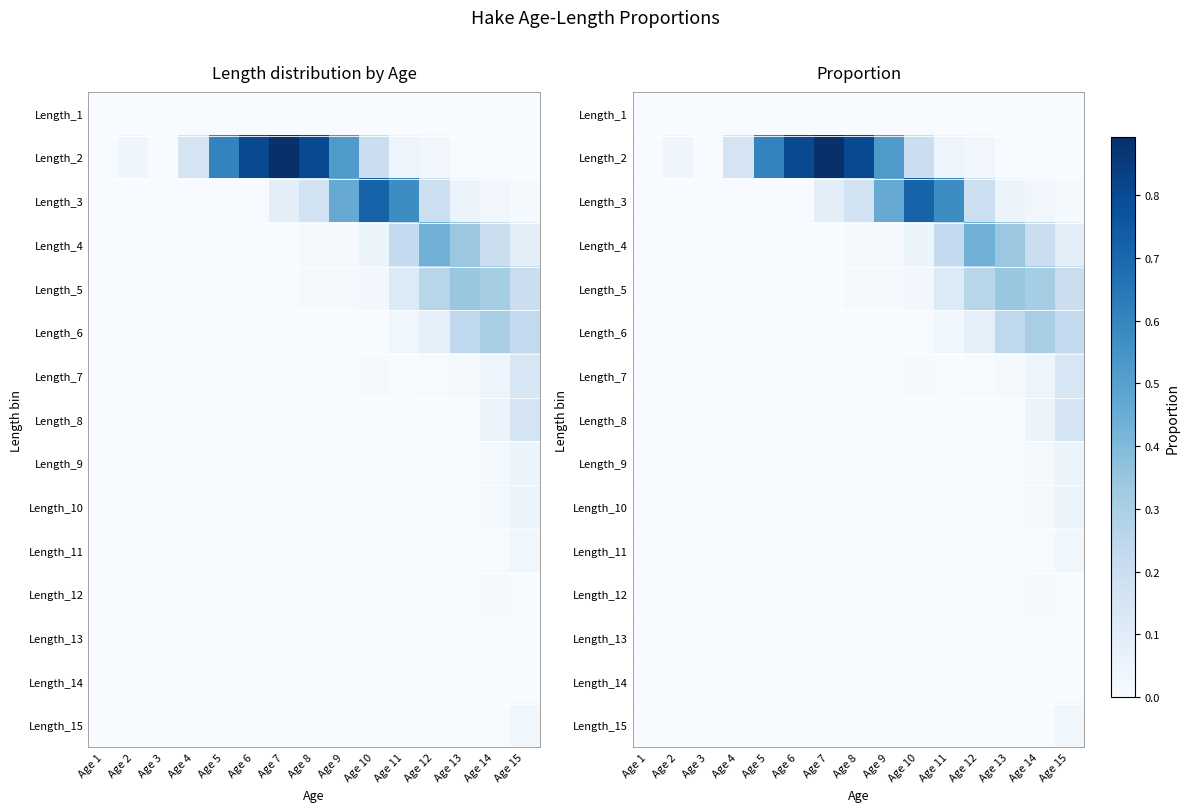

Which label corresponds to the largest value in the chart?

Age 7